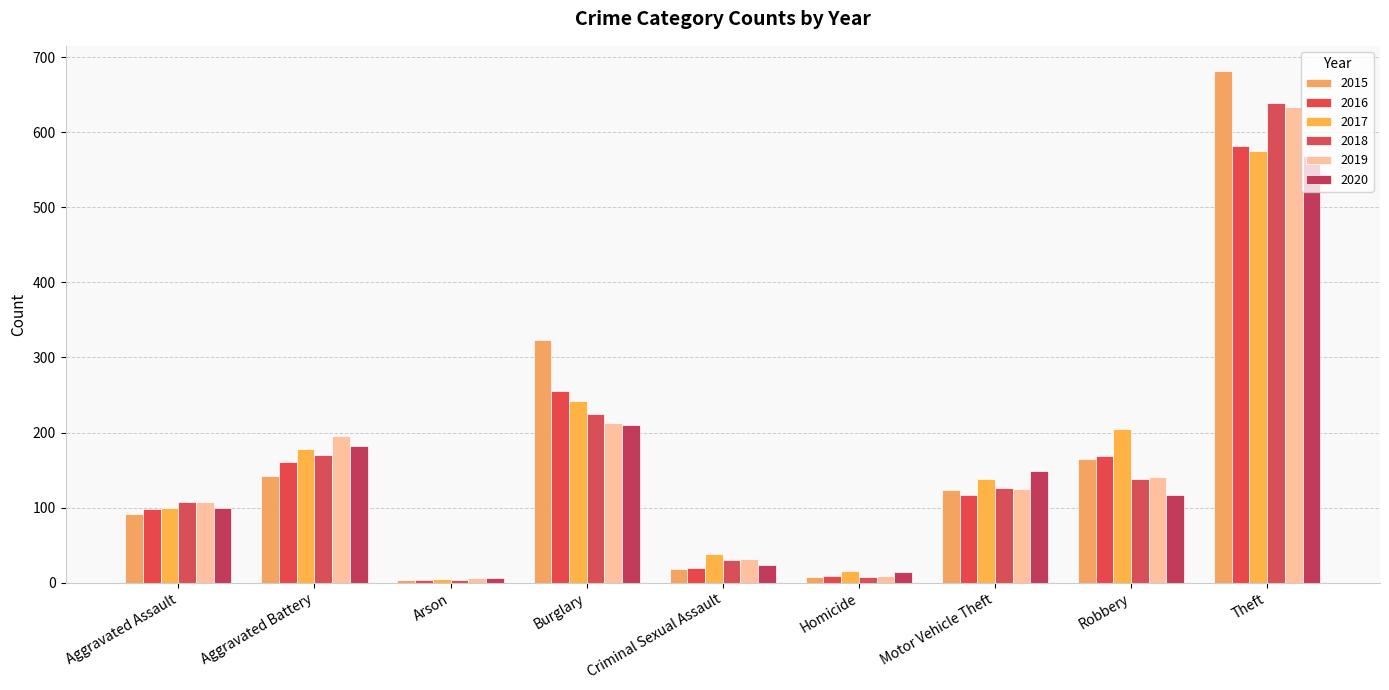

Does the chart contain stacked bars?

No